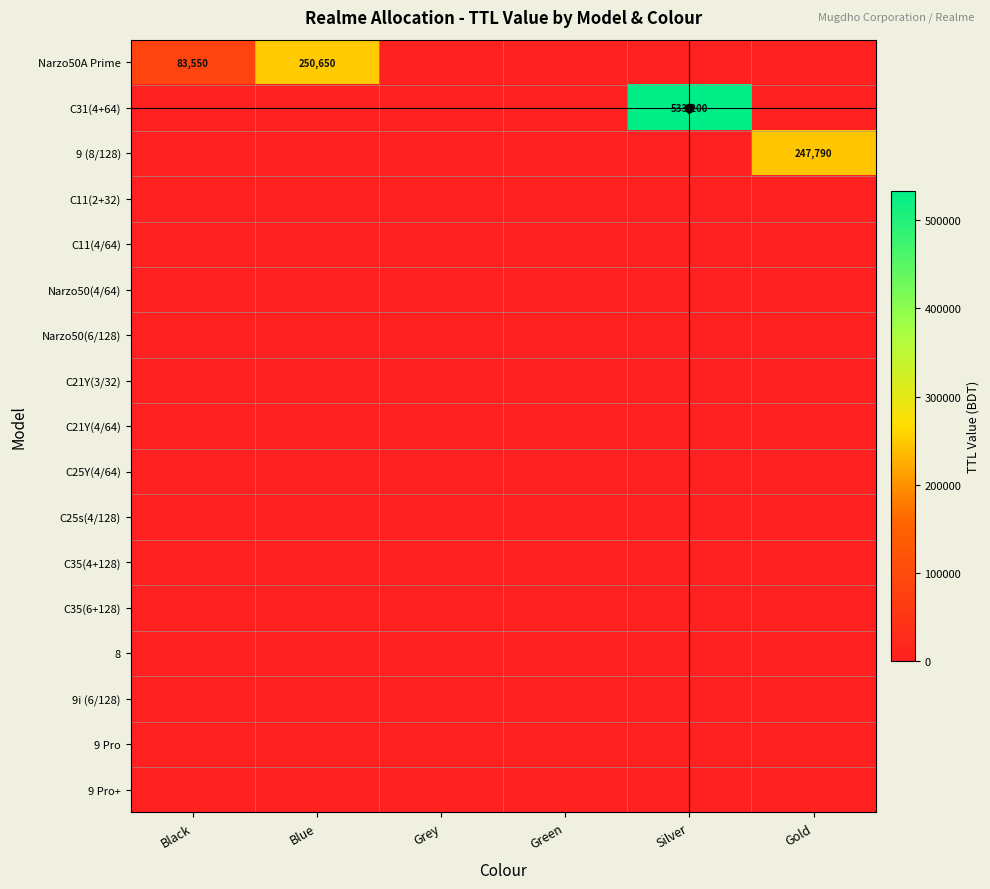

True or false: C31(4+64) has a value of 887941 at Silver.

False